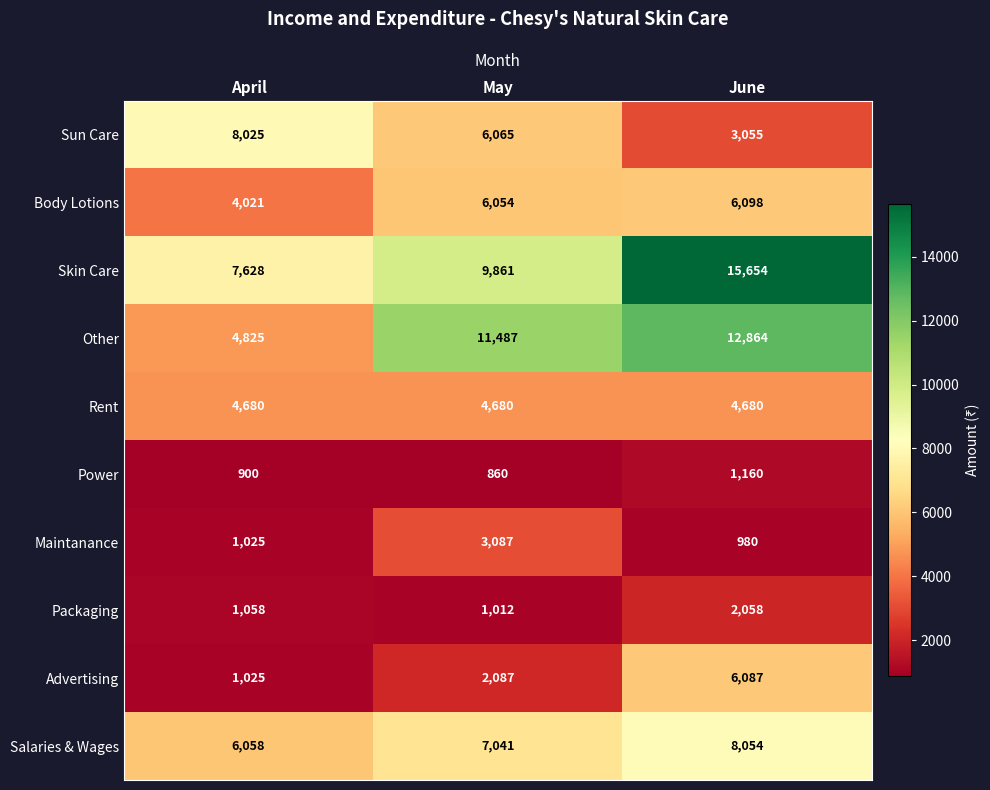

Is it true that Skin Care equals 7628 at April?

True